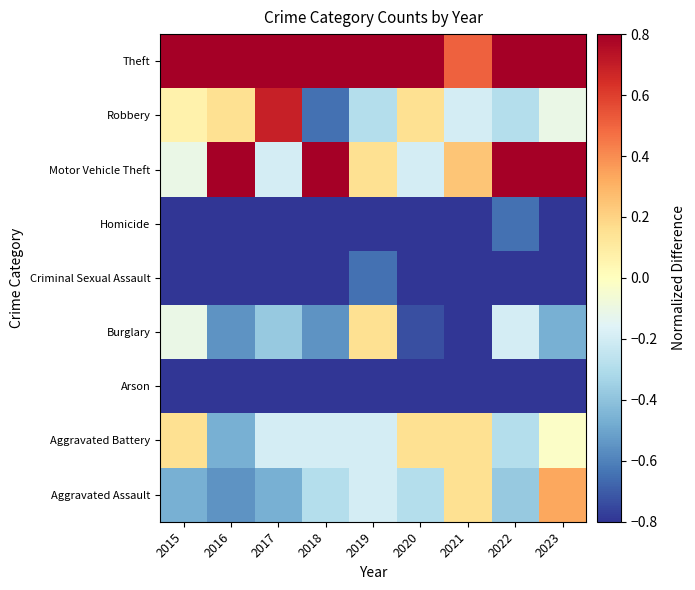

At which category does the chart reach its minimum across all series?

2018